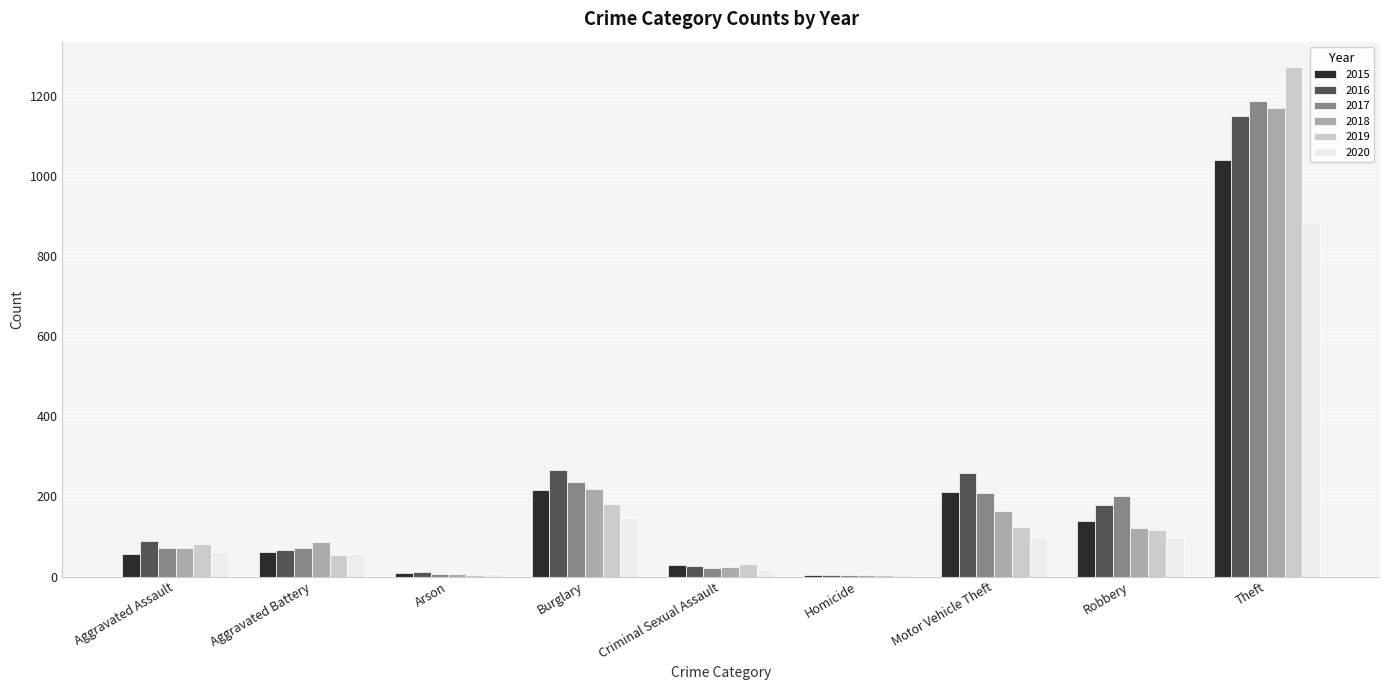

At which label does 2015 reach its peak?

Theft